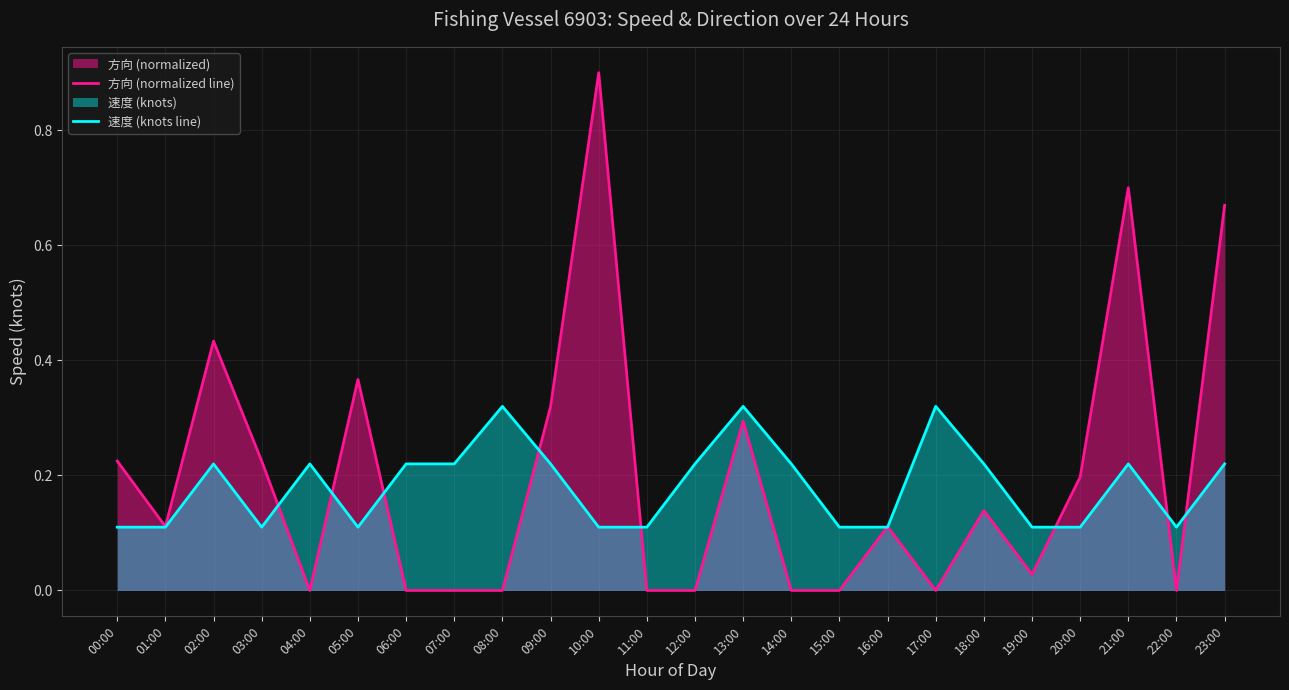

In 速度 (knots line), how many points are higher than both neighbors (excluding endpoints)?

6